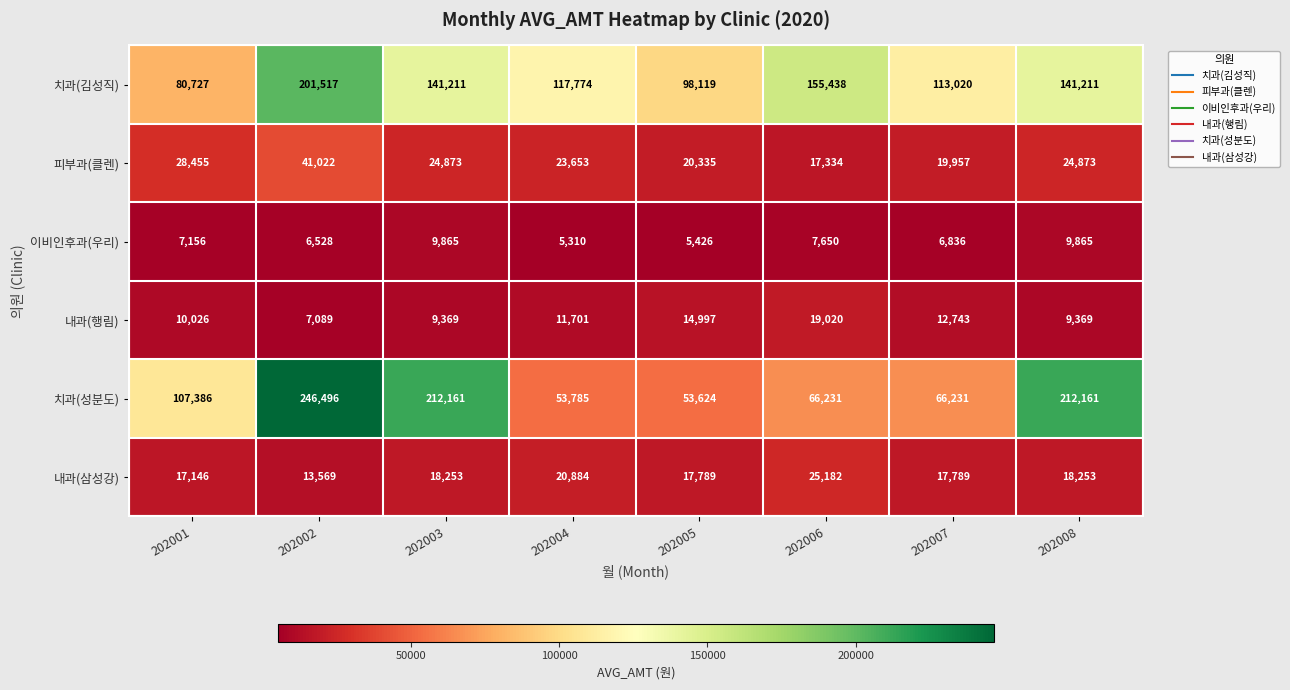

Which series has the largest range (max minus min)?

치과(성분도)